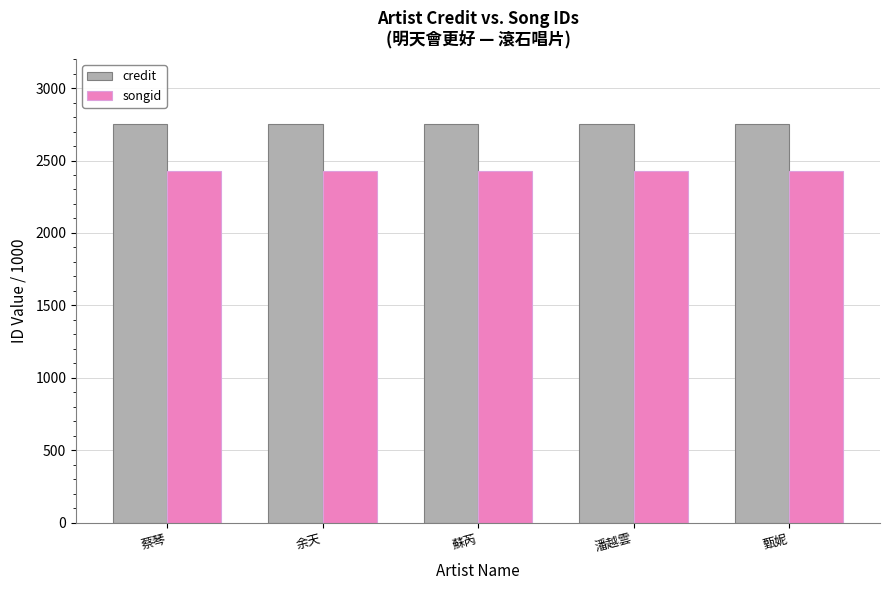

List the series in order of their peak value, highest first.

credit, songid